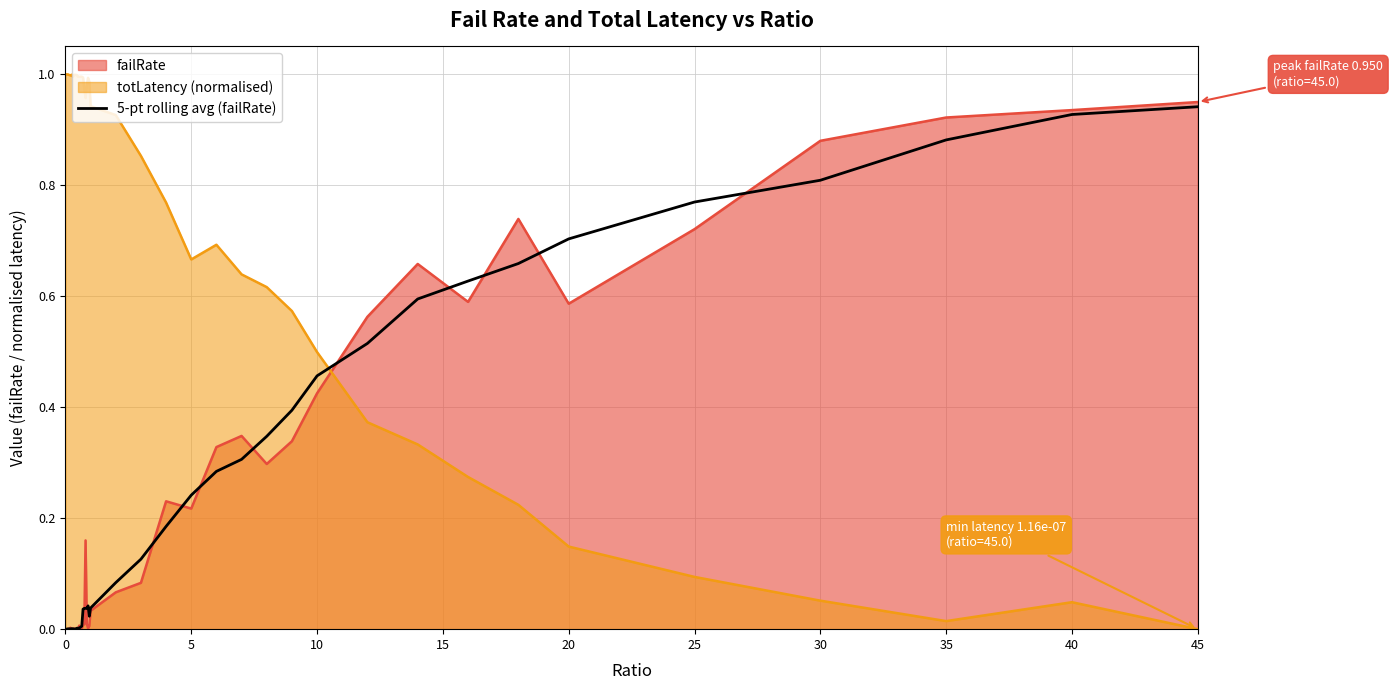

True or false: totLatency (normalised) and failRate cross at least once.

True